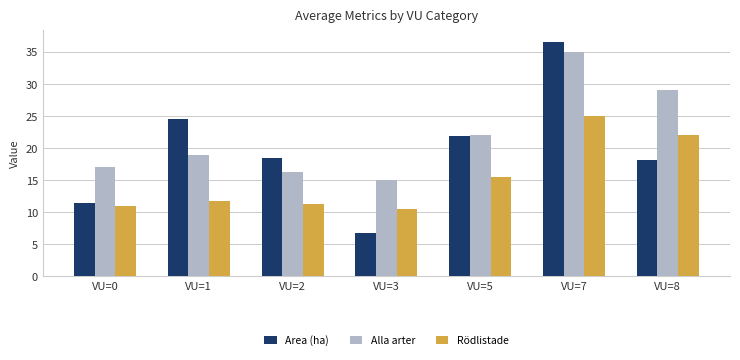

At how many categories does at least one series exceed 26?

2